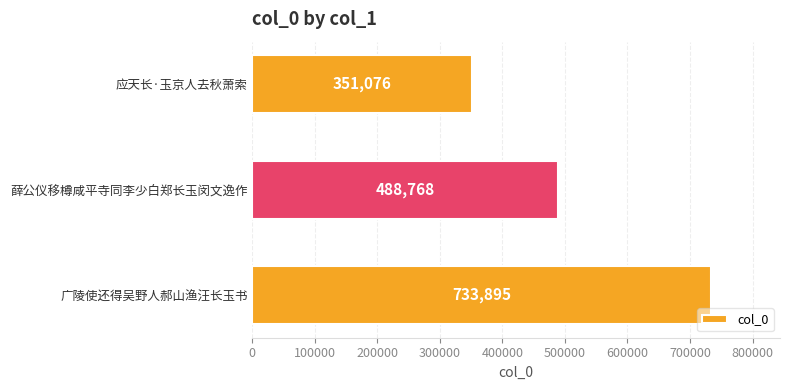

Count the number of categories in the chart.

3